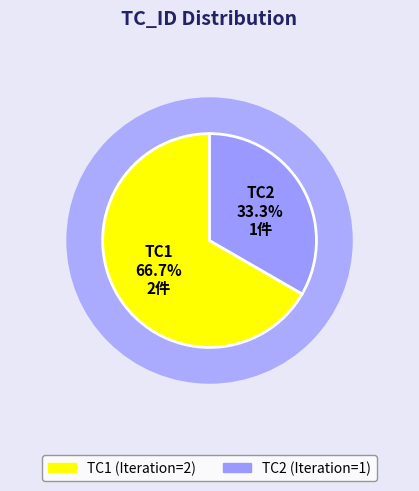

Approximately how many times larger is the value at TC2 compared to TC1?

0.5